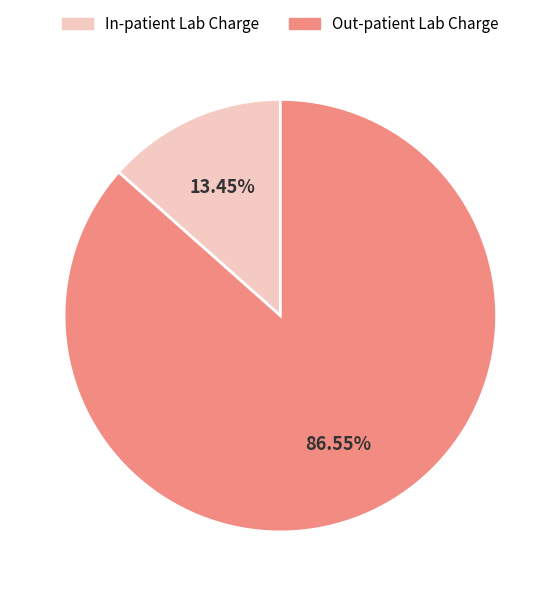

Between In-patient Lab Charge and Out-patient Lab Charge, which is larger?

Out-patient Lab Charge